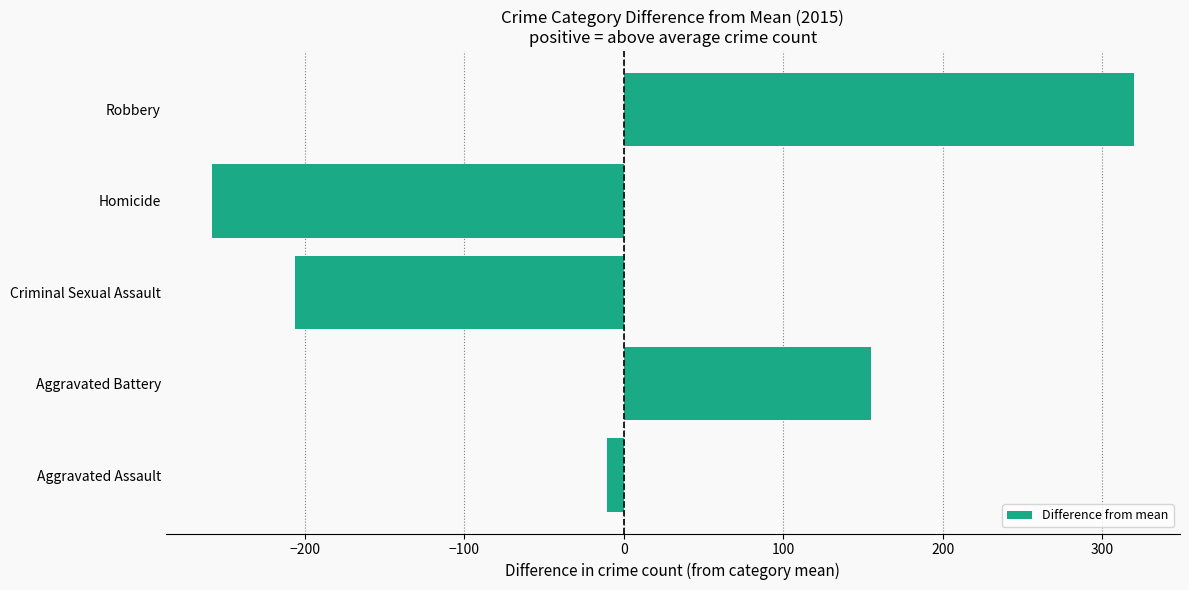

What is the approximate value at Robbery?

319.8